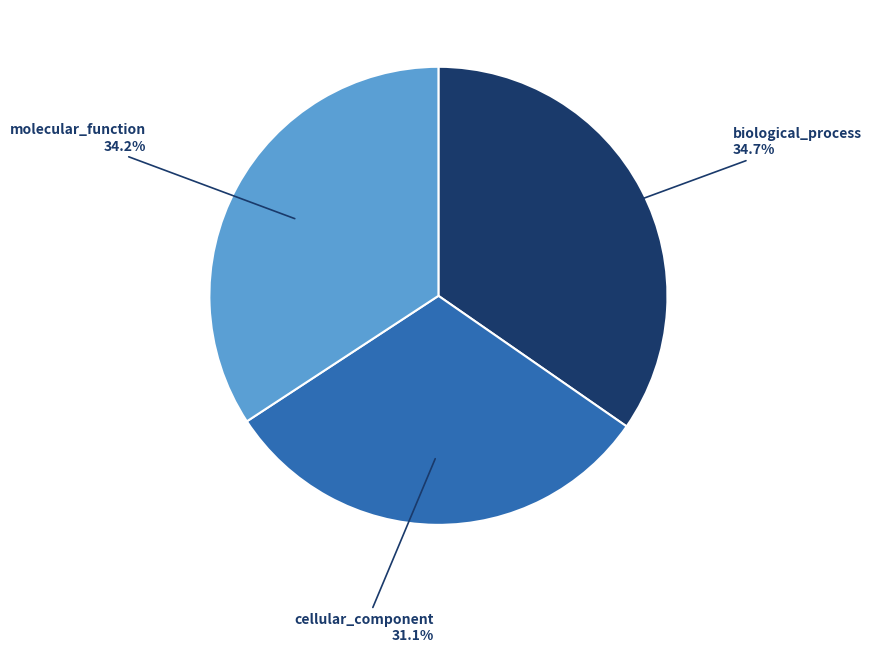

Count the number of slices in the pie.

3